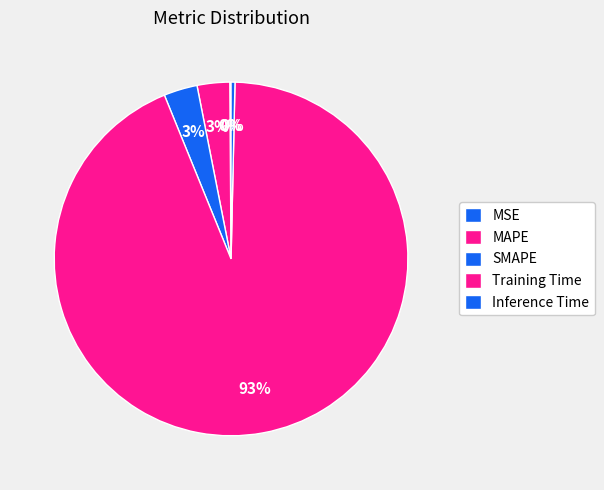

The Inference Time slice represents 0% of the pie. True or false?

True